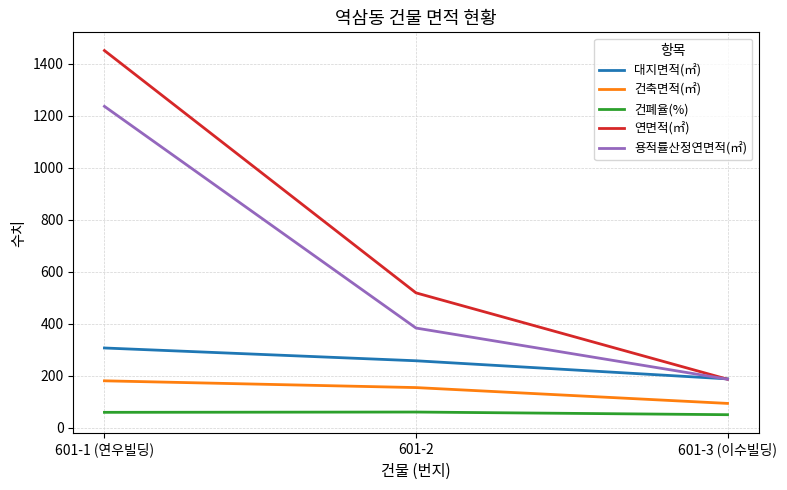

At how many categories does at least one series exceed 754?

1